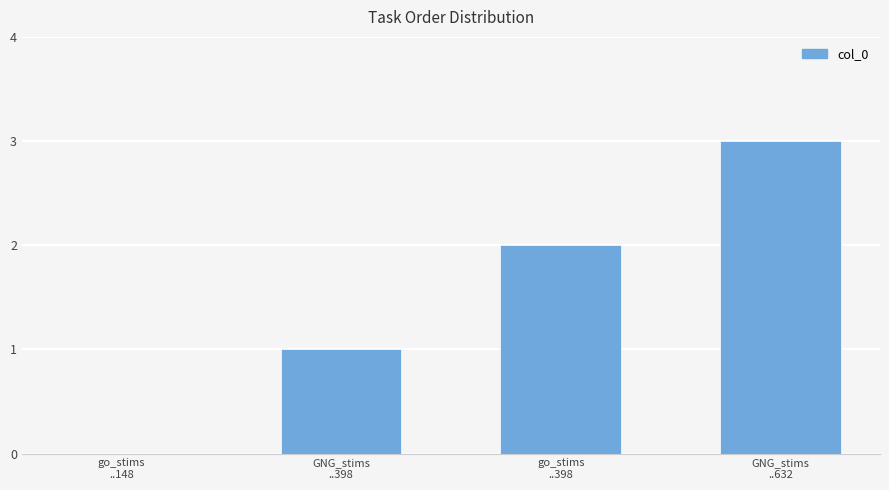

What is the greatest value displayed?

3